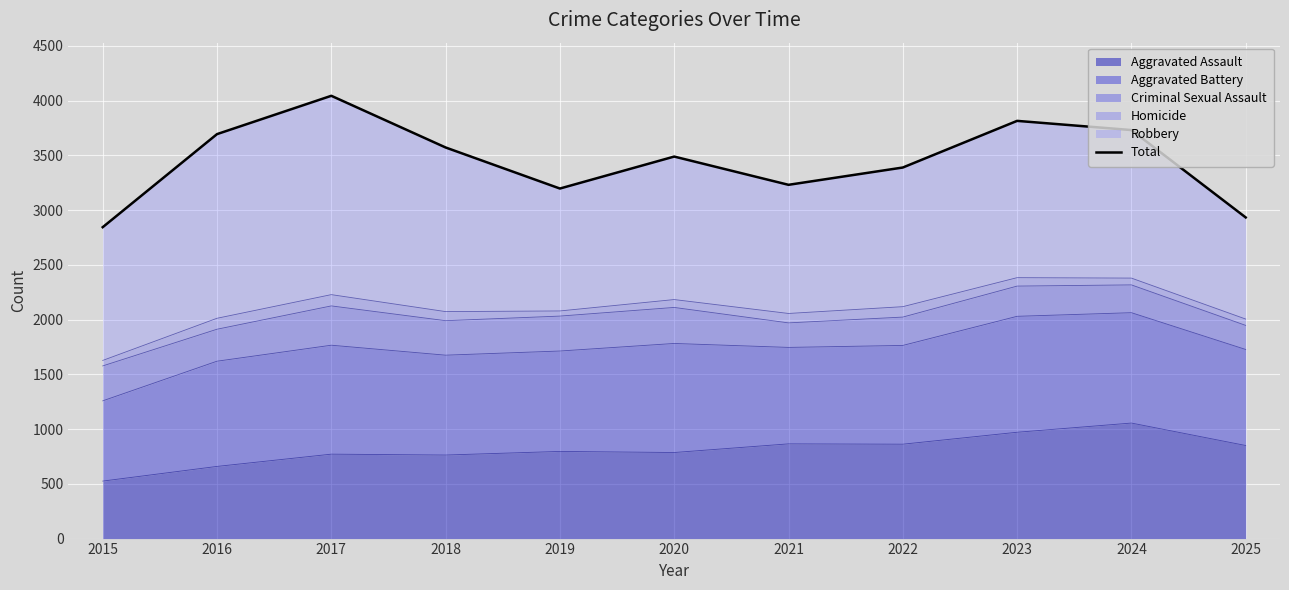

Does the chart display data point markers on the line(s)?

No